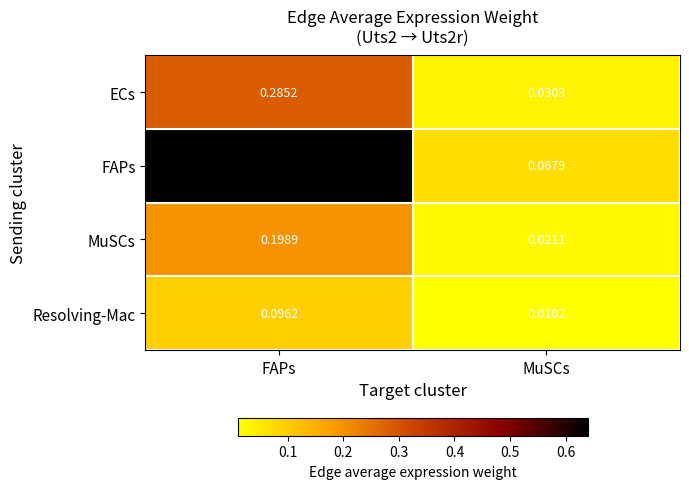

Which category has the lowest value across all series?

MuSCs